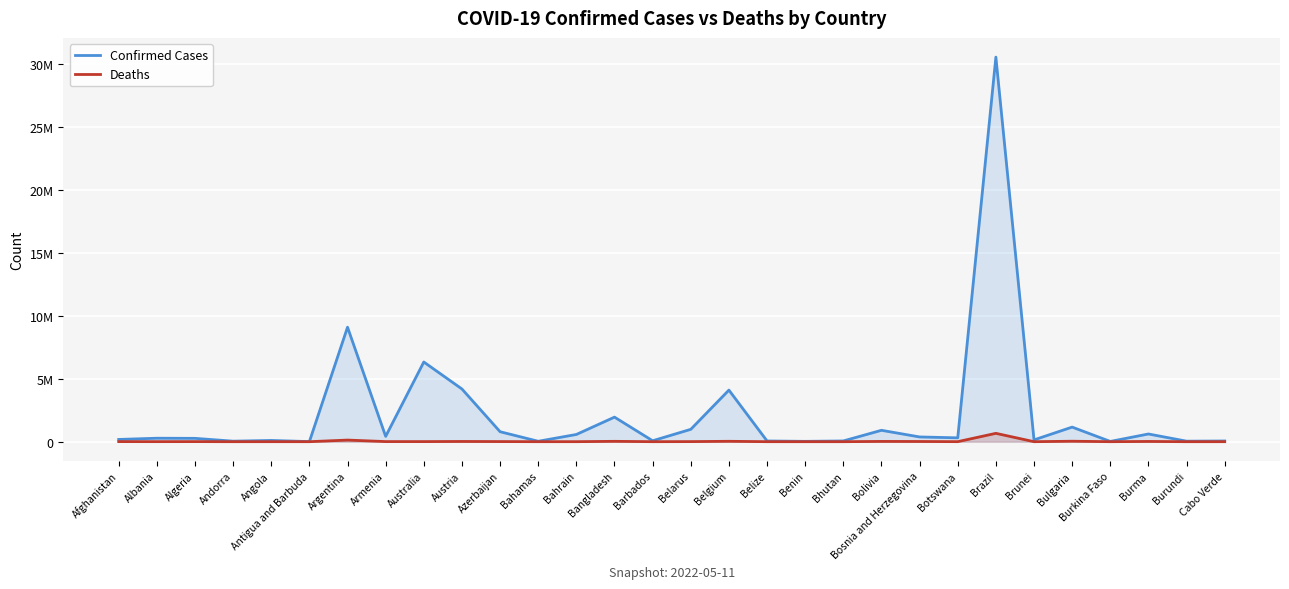

Reading left to right, transcribe all the data shown in this chart.

Confirmed Cases: Afghanistan=179017	Albania=275416	Algeria=265804	Andorra=41717	Angola=99287	Antigua and Barbuda=7663	Argentina=9101319	Armenia=422896	Australia=6334822	Austria=4189700	Azerbaijan=792638	Bahamas=33748	Bahrain=573757	Bangladesh=1952855	Barbados=73856	Belarus=982867	Belgium=4102082	Belize=57675	Benin=26952	Bhutan=59530	Bolivia=905453	Bosnia and Herzegovina=377385	Botswana=306200	Brazil=30574245	Brunei=143372	Bulgaria=1159925	Burkina Faso=20899	Burma=613066	Burundi=41216	Cabo Verde=56075
Deaths: Afghanistan=7685	Albania=3497	Algeria=6875	Andorra=153	Angola=1900	Antigua and Barbuda=137	Argentina=128729	Armenia=8623	Australia=7565	Austria=18271	Azerbaijan=9709	Bahamas=798	Bahrain=1477	Bangladesh=29127	Barbados=430	Belarus=6978	Belgium=31580	Belize=676	Benin=163	Bhutan=21	Bolivia=21925	Bosnia and Herzegovina=15773	Botswana=2690	Brazil=664426	Brunei=219	Bulgaria=36994	Burkina Faso=384	Burma=19434	Burundi=38	Cabo Verde=401